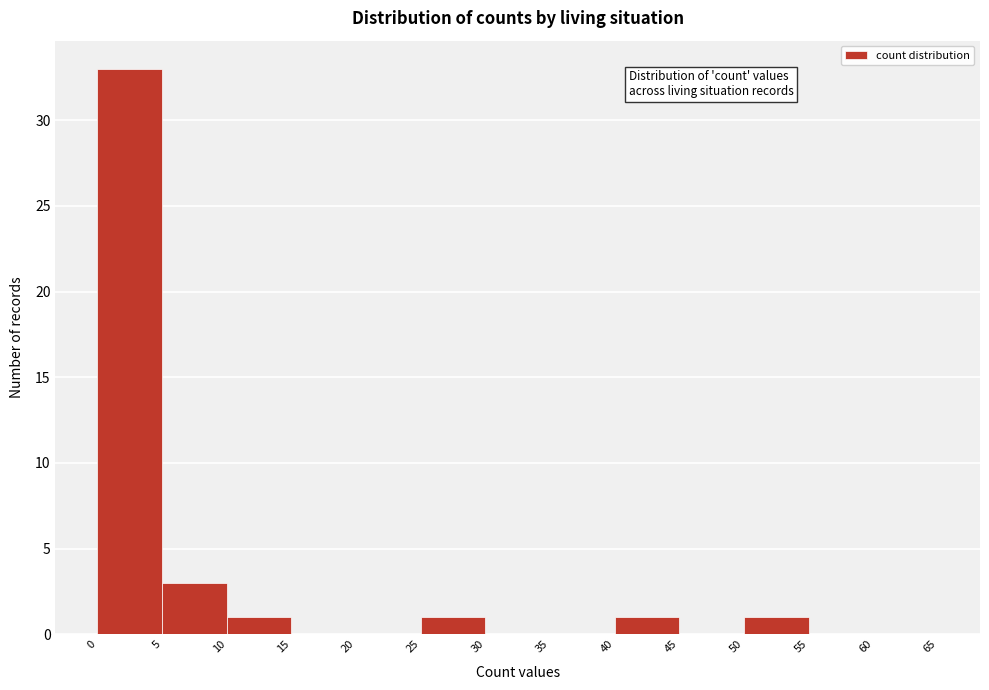

What is the height of the bar covering 25 to 30 on the x-axis? The values are not printed on the chart, so give them approximately, as read against the axis.

1